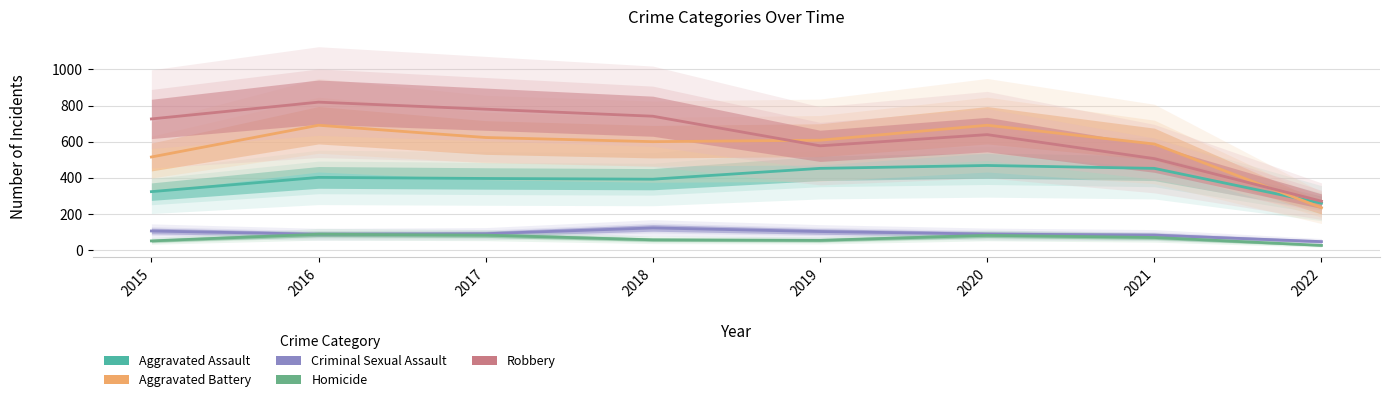

What is the approximate value of Criminal Sexual Assault at 2020, to the nearest 10?

90